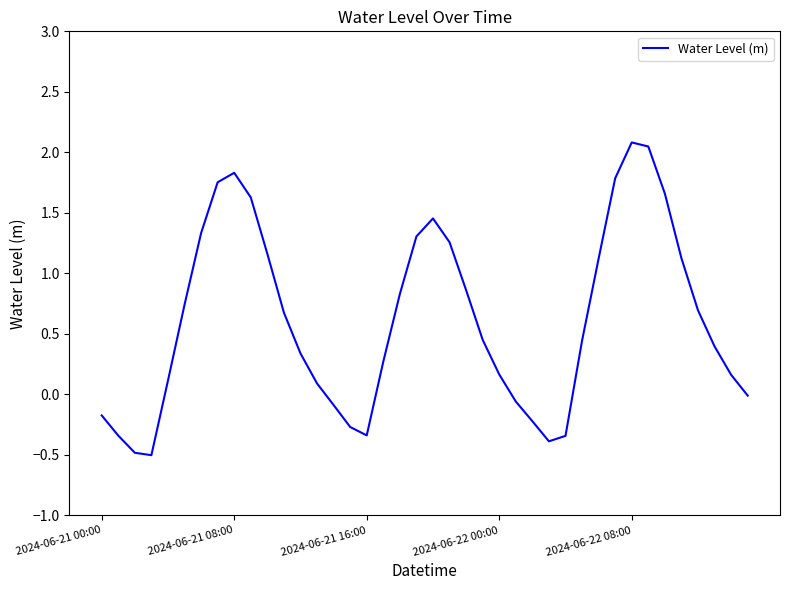

What is the minimum value shown in the chart?

-0.5